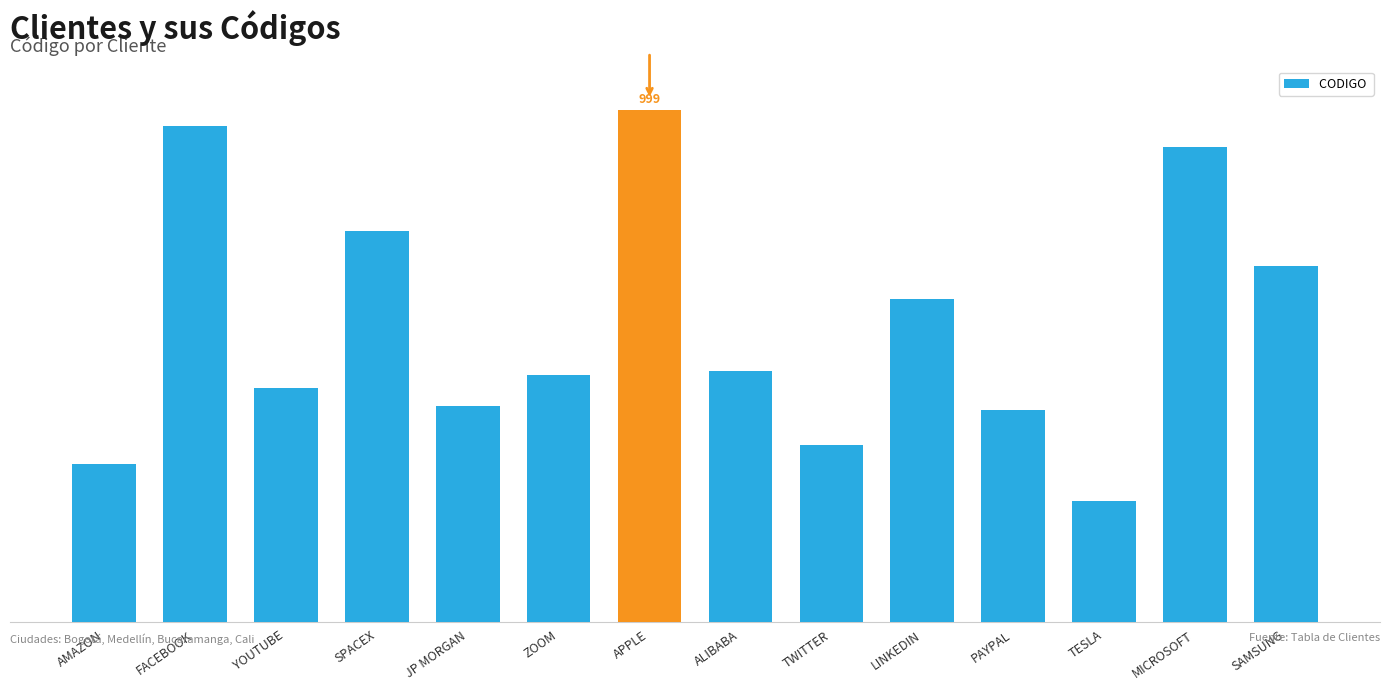

Reading right to left, what are all the values shown in this chart?

SAMSUNG=923	MICROSOFT=981	TESLA=809	PAYPAL=853	LINKEDIN=907	TWITTER=836	ALIBABA=872	APPLE=999	ZOOM=870	JP MORGAN=855	SPACEX=940	YOUTUBE=864	FACEBOOK=991	AMAZON=827